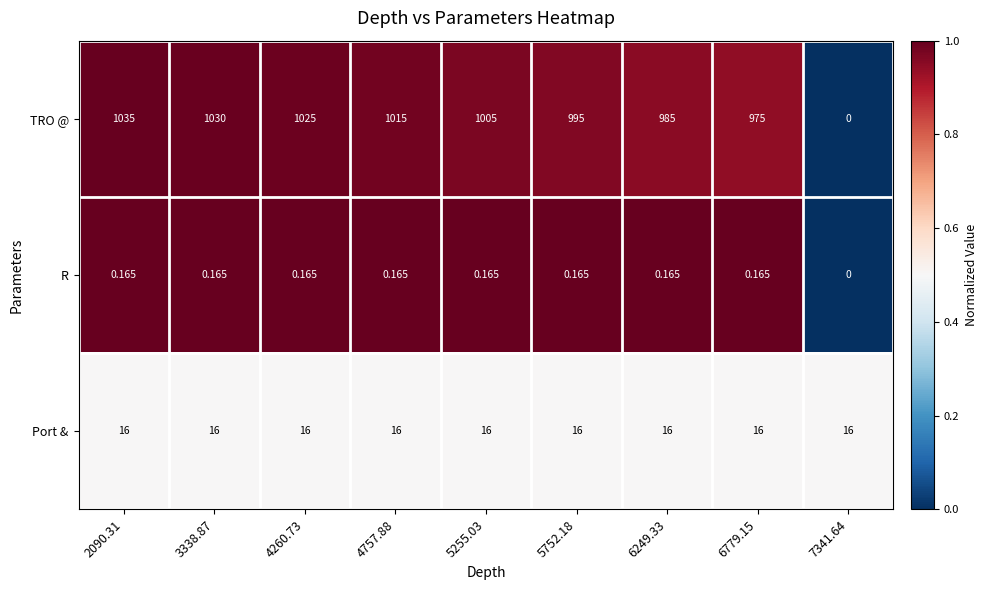

Which series has the largest range (max minus min)?

TRO @